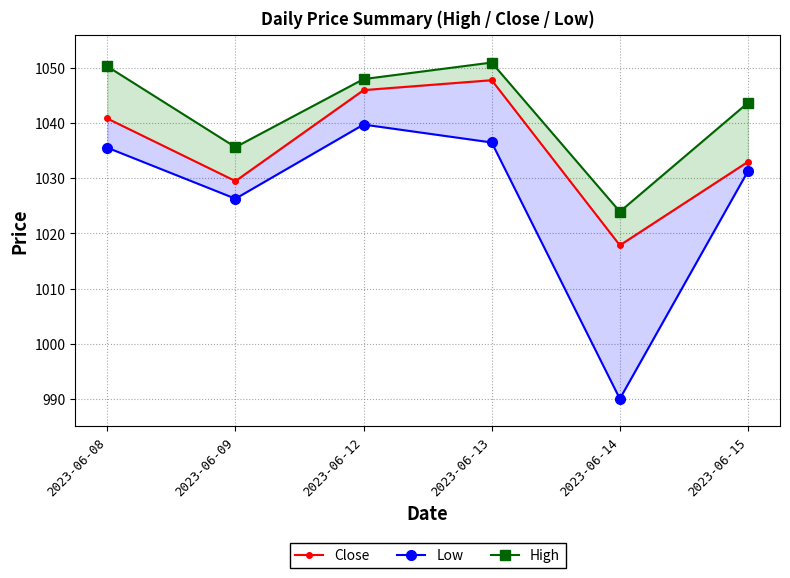

True or false: High and Close intersect in this chart.

False